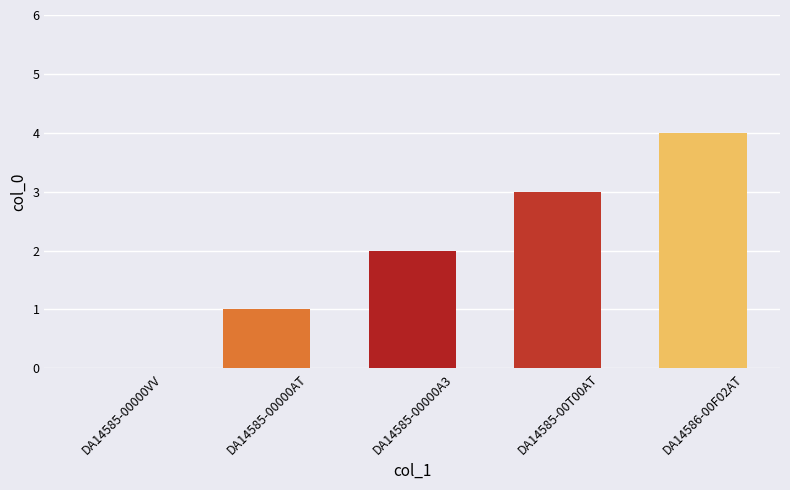

Is it true that the value at DA14585-00T00AT is 3?

True